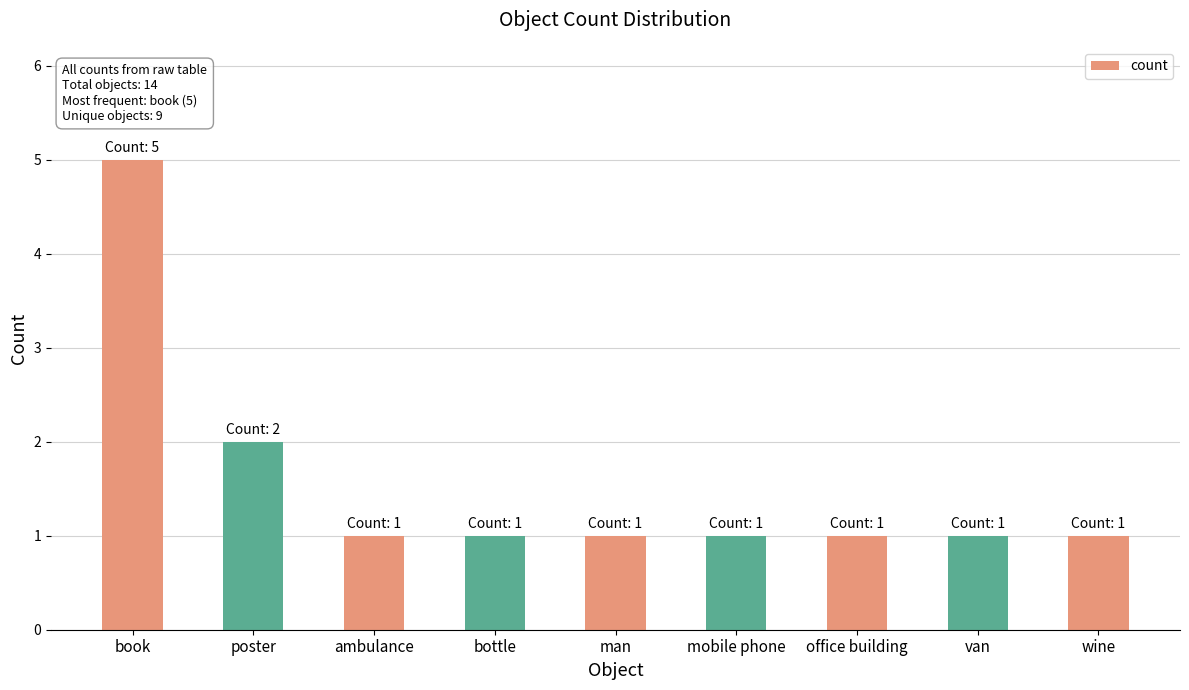

What is the sum of all values?

14